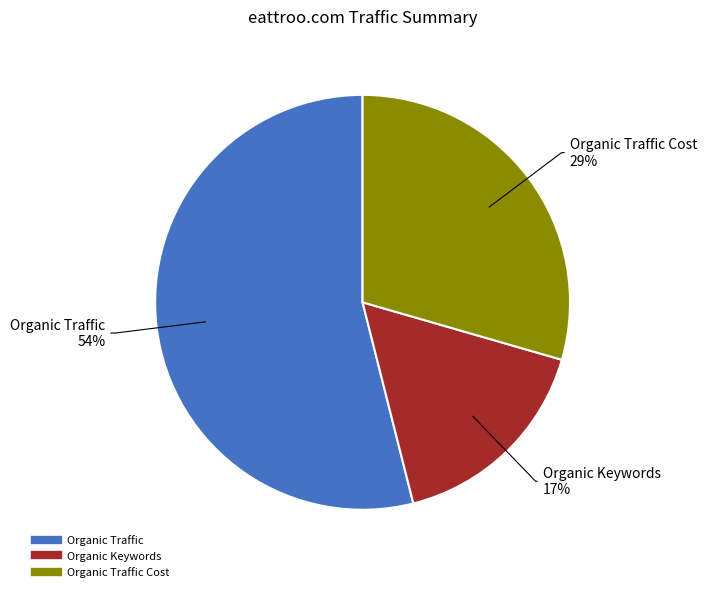

To the nearest percent, what is the average slice percentage?

33%